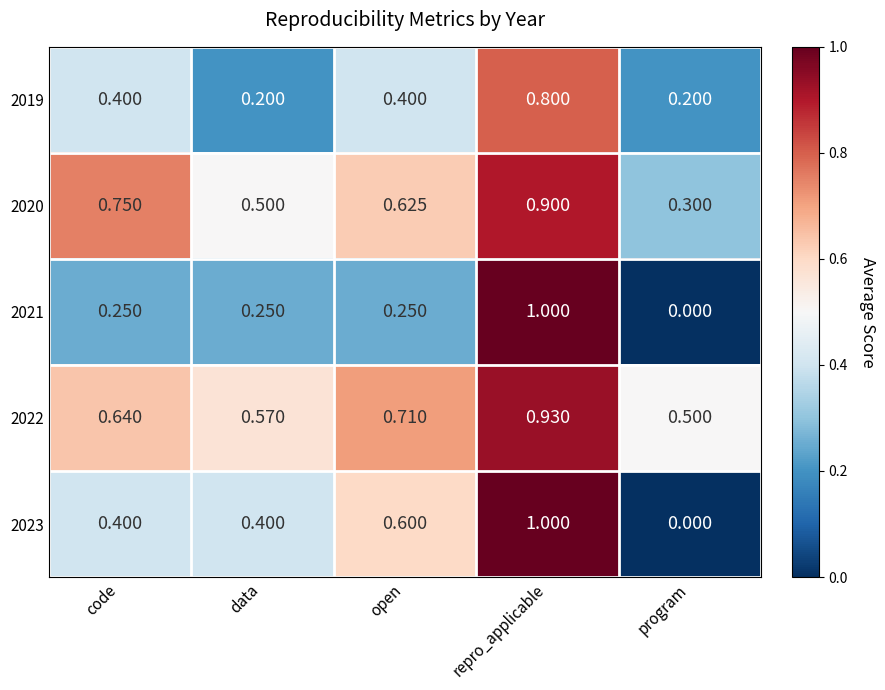

At which category is the sum across all series the highest?

repro_applicable